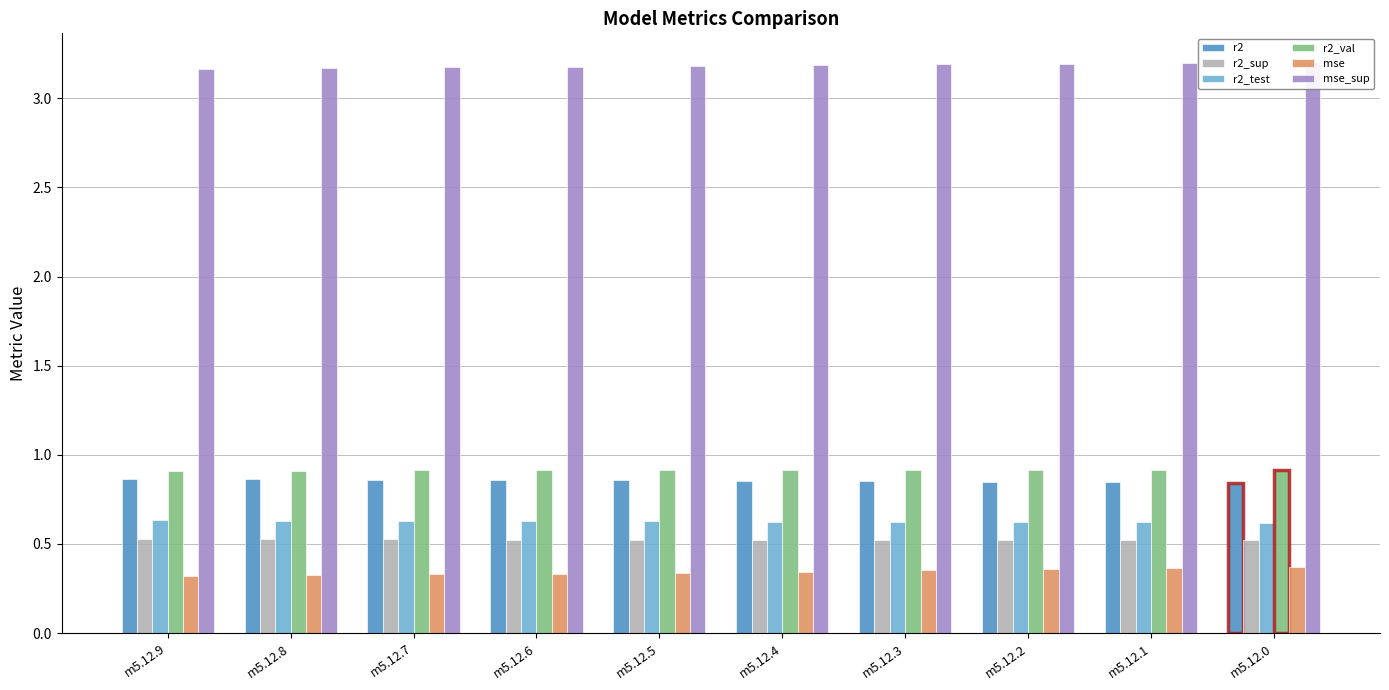

Which series changed the most between m5.12.8 and m5.12.2?

mse